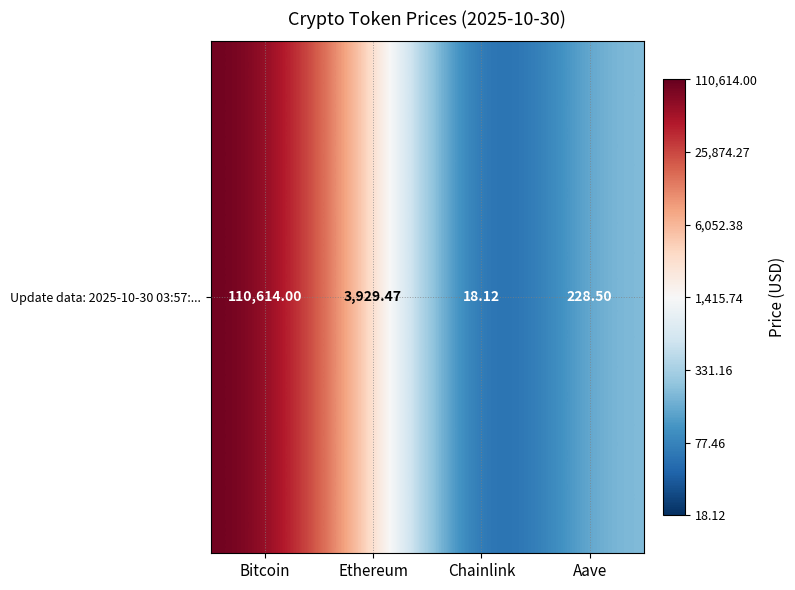

Count the number of categories in the chart.

4